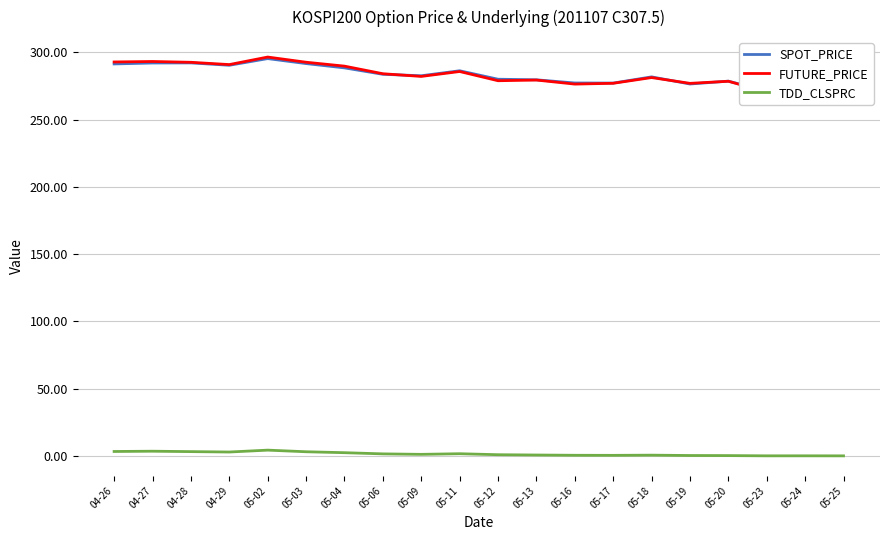

What is the average value of the FUTURE_PRICE series?

282.9